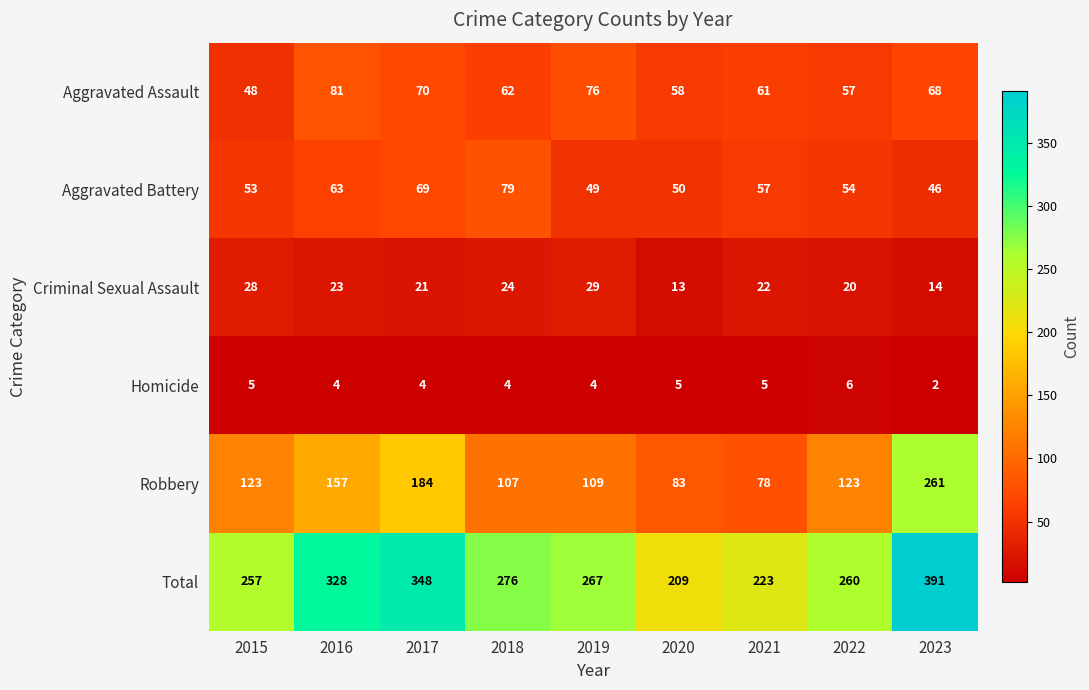

What value does the Criminal Sexual Assault series have at 2021, to the nearest 5?

20